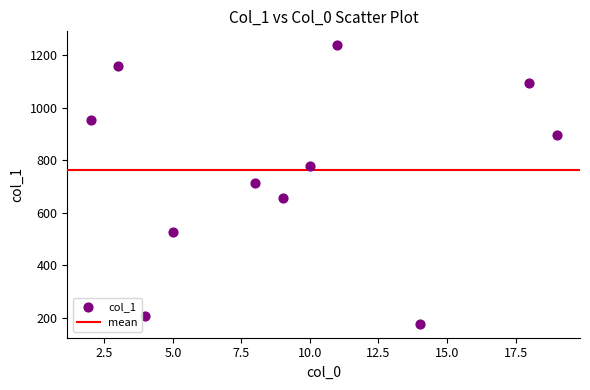

What is the average X value?

9